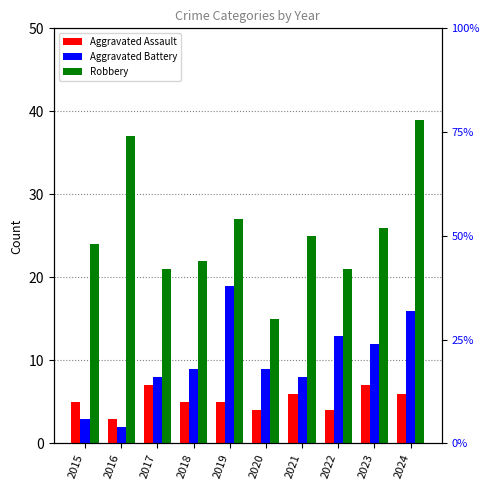

List the series in order of their peak value, lowest first.

Aggravated Assault, Aggravated Battery, Robbery